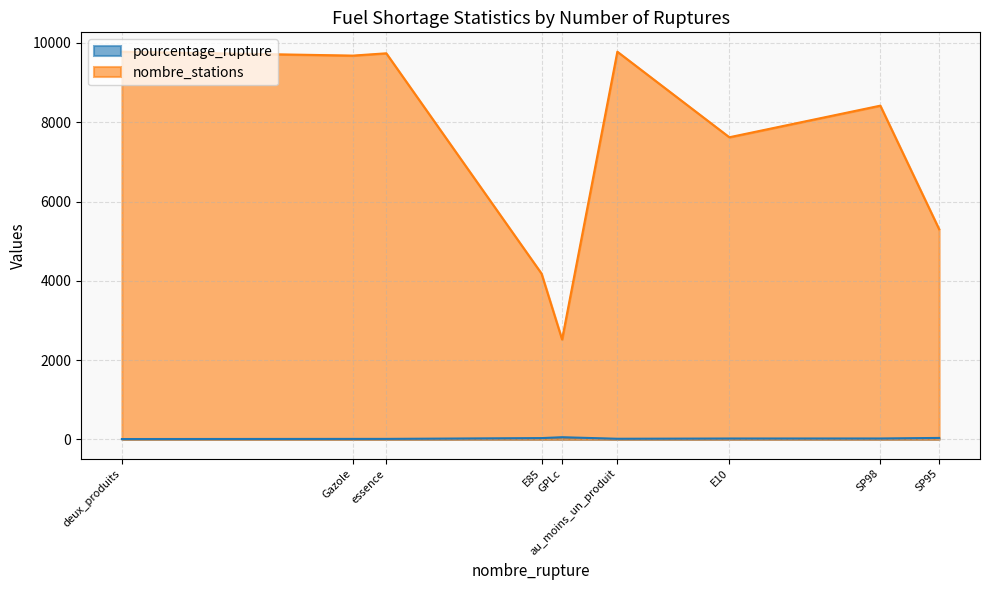

How many data points in pourcentage_rupture are less than 20?

4